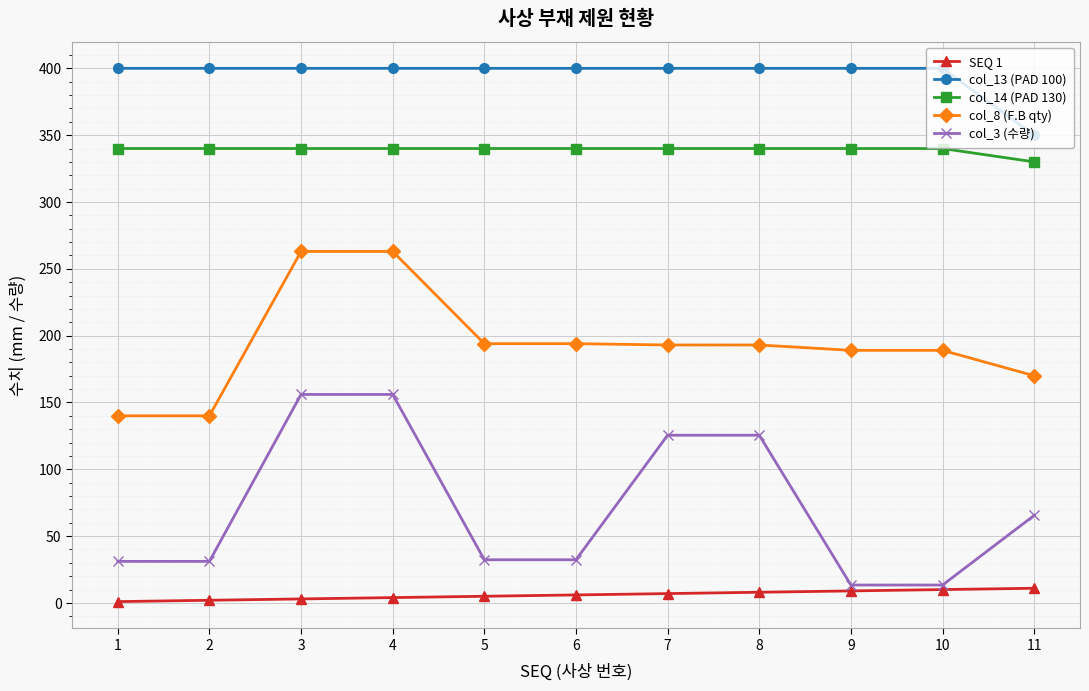

What is the spread (max minus min) of values at 10?

390.0